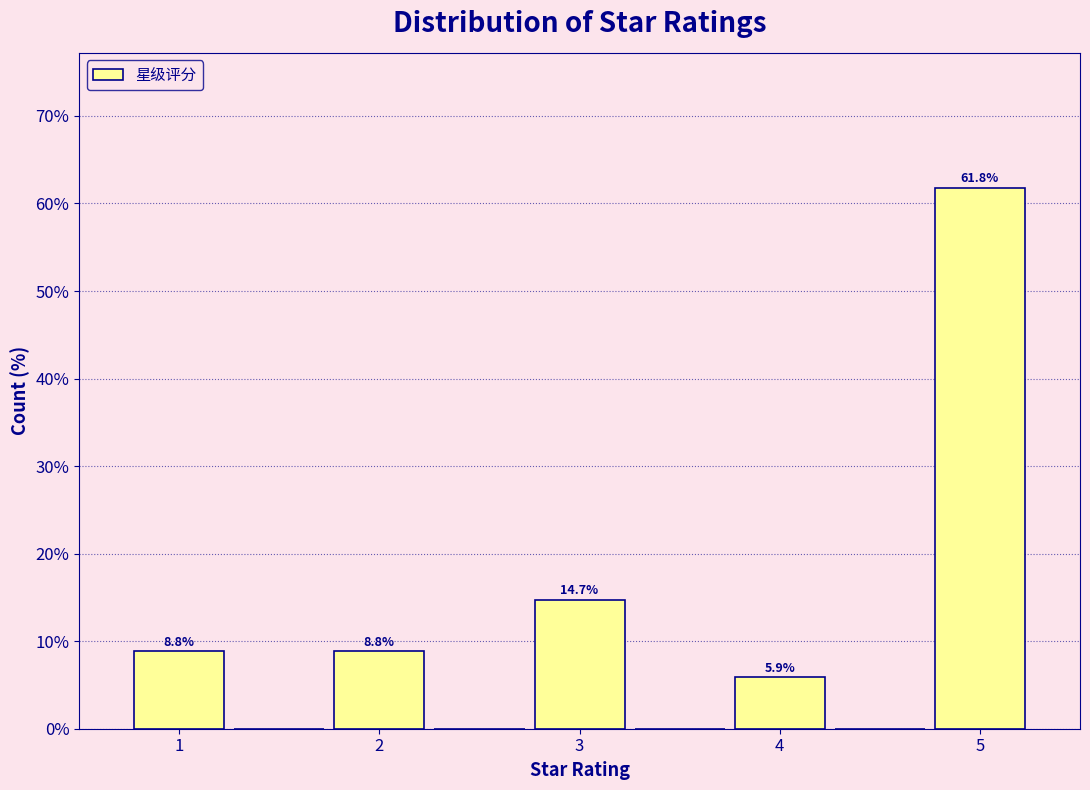

Over which range of the x-axis is the bar tallest?

4.75 to 5.25